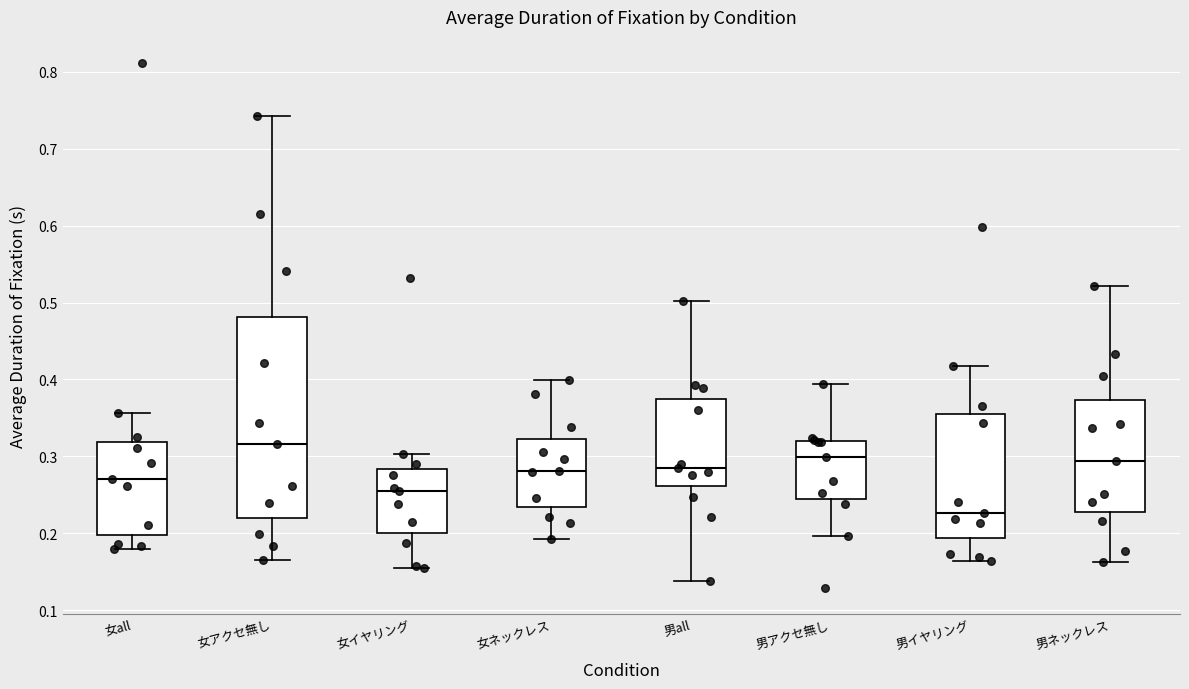

Which box has the lowest median line?

男イヤリング